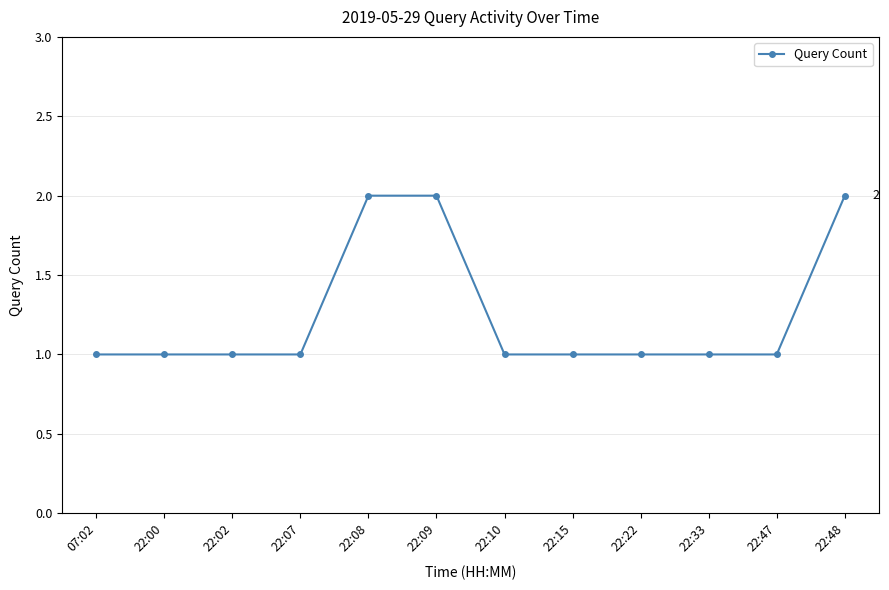

Which has a higher value, 22:08 or 07:02?

22:08